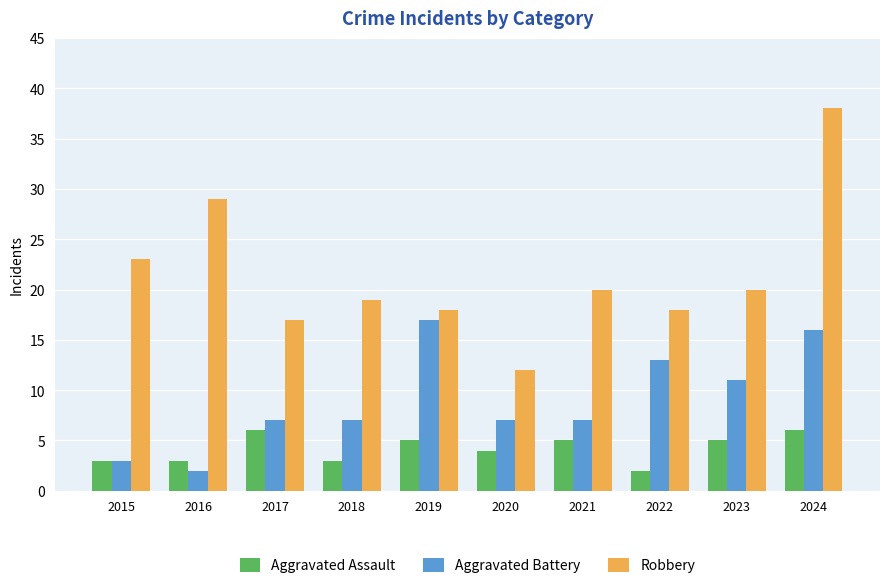

What are all the series names shown in the legend?

Aggravated Assault, Aggravated Battery, Robbery